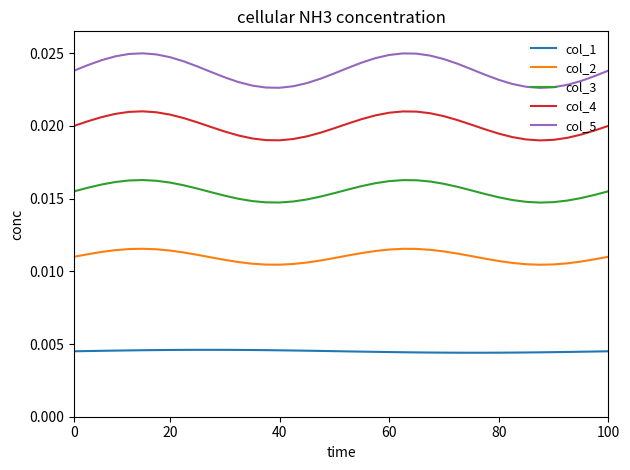

How many lines are shown in the chart?

5